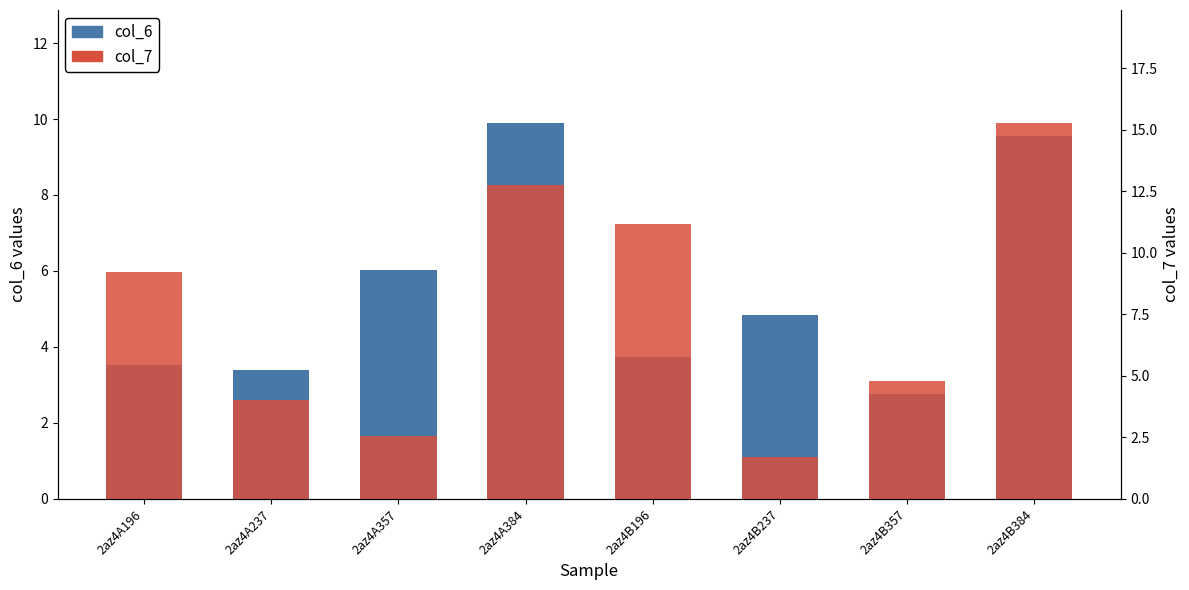

Reading right to left, transcribe all the data shown in this chart.

col_6: 9.6	2.8	4.9	3.7	9.9	6.0	3.4	3.5
col_7: 15.3	4.8	1.7	11.2	12.8	2.6	4.0	9.2